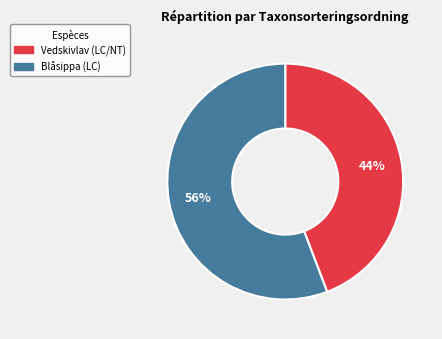

To the nearest percent, what portion does Blåsippa (LC) represent?

56%